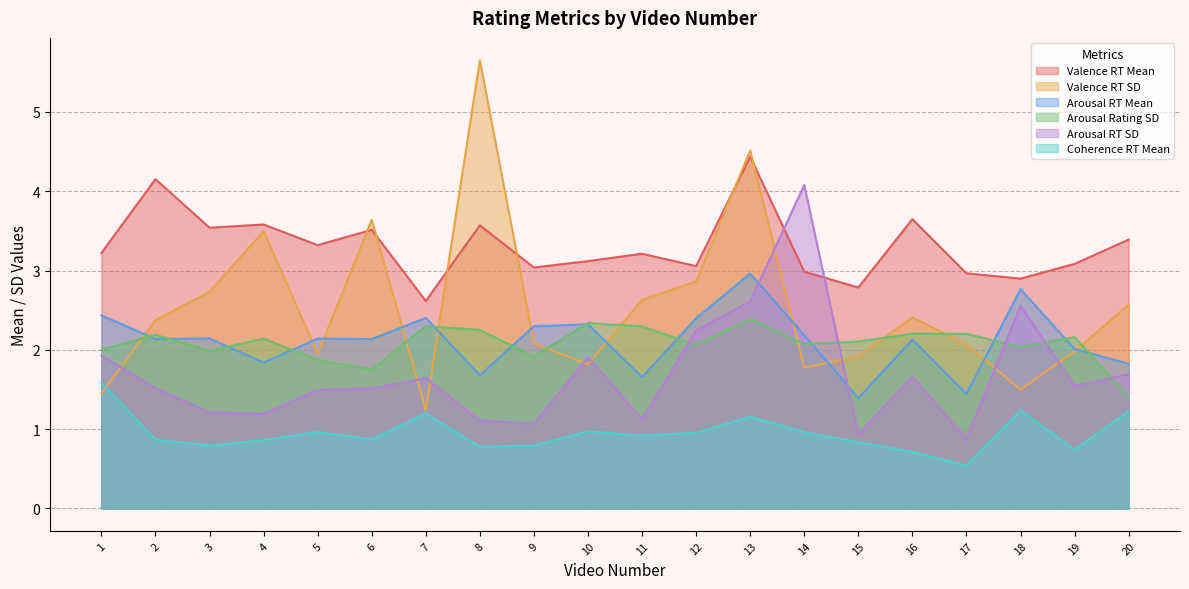

True or false: Coherence RT Mean has more than 2 interior local peaks.

True